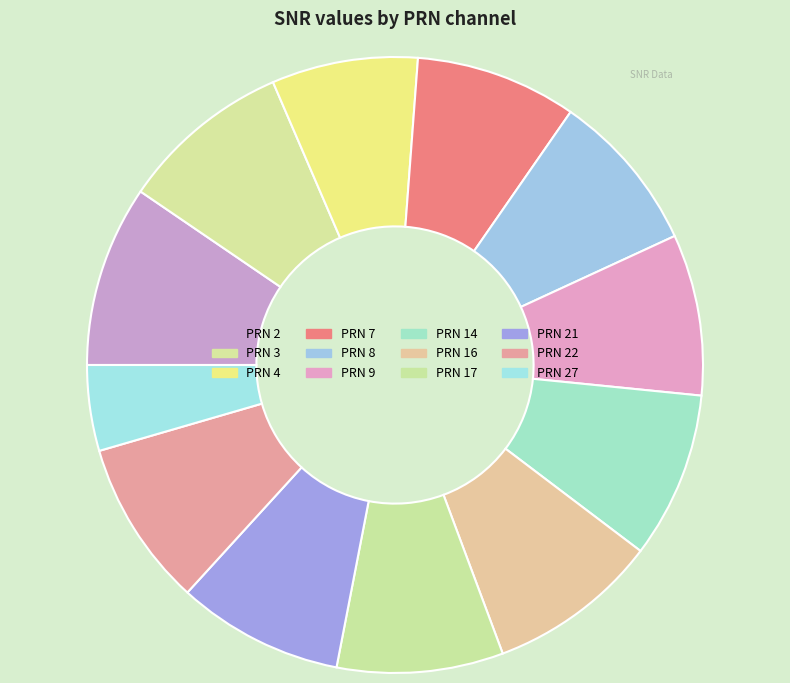

Does any single category account for the majority?

No